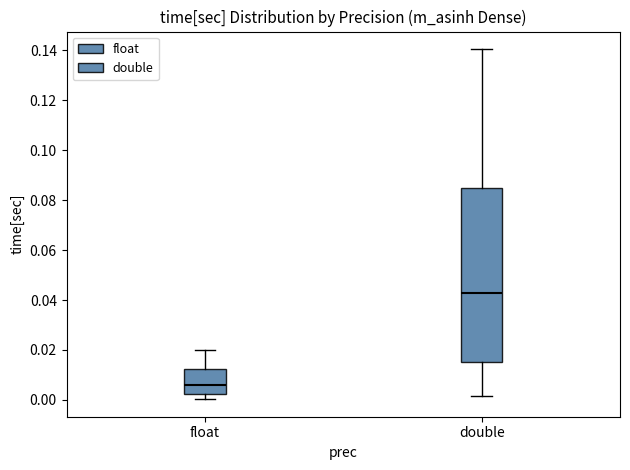

Reading left to right, read every box against the y-axis: the position of its median line, the range the box covers, and the ends of its whiskers. The values are not printed on the chart, so give them approximately, as read against the axis.

float: median 0.006, box 0.002 to 0.012, whiskers 0.000 to 0.020
double: median 0.042, box 0.016 to 0.084, whiskers 0.002 to 0.140